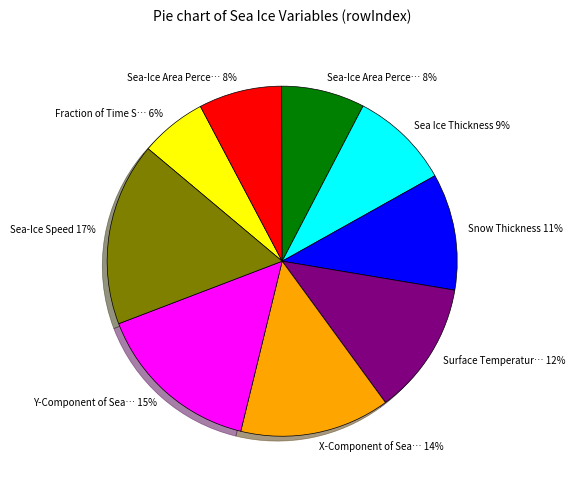

To the nearest percent, what is the difference between the largest and smallest slice percentages?

11%